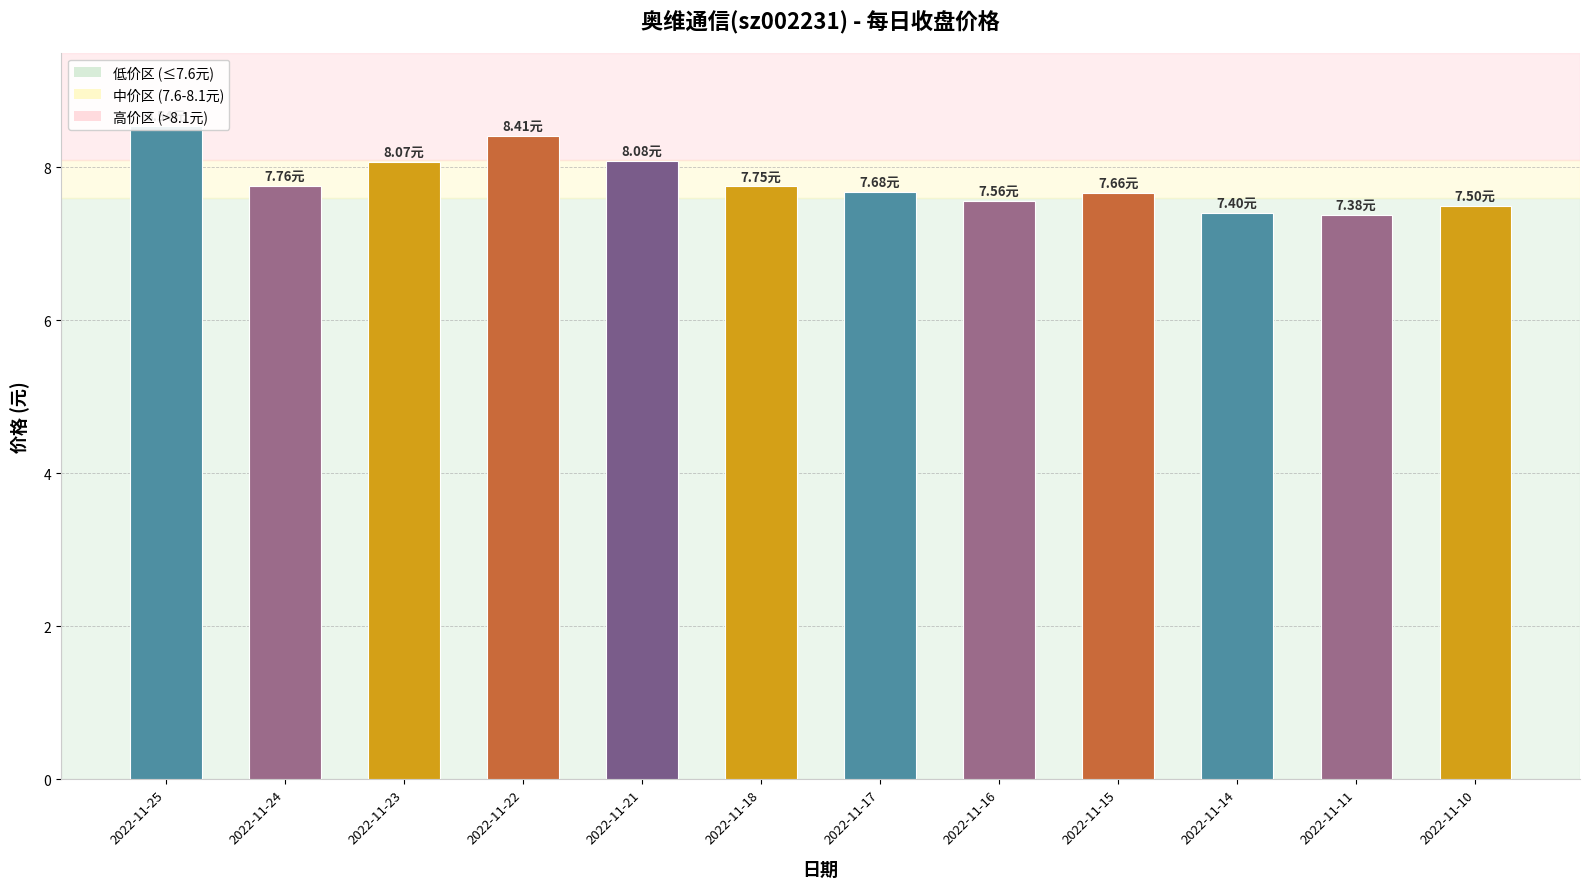

What is the average value?

7.8